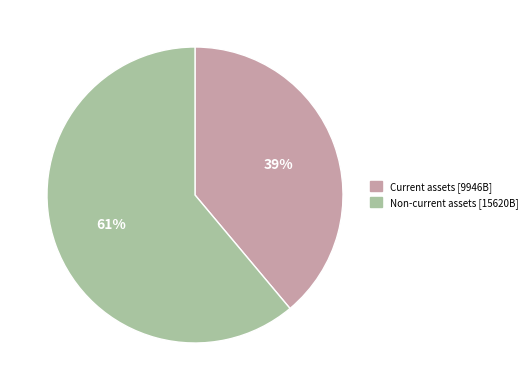

To the nearest percent, what is the combined percentage of Non-current assets and Current assets?

100%